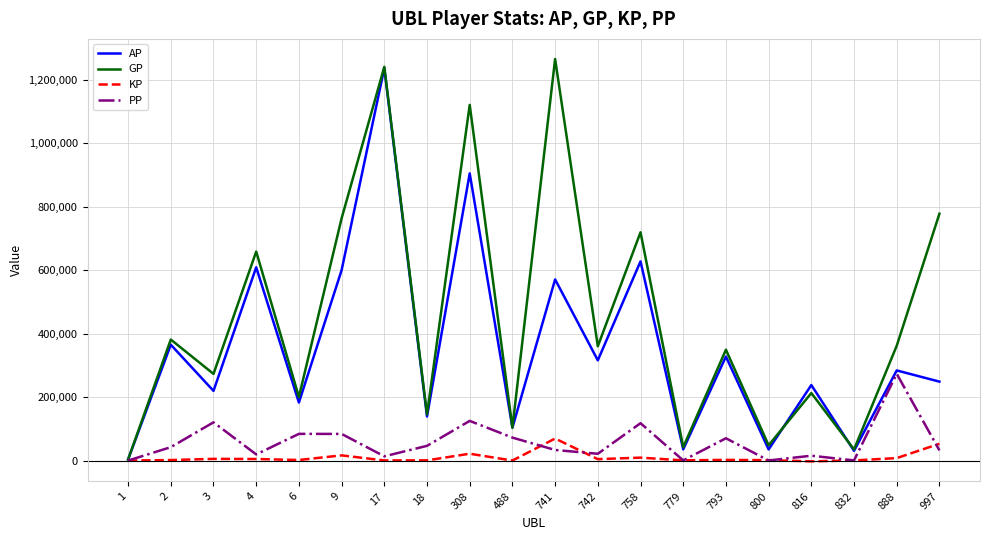

At which category is the sum across all series the highest?

17